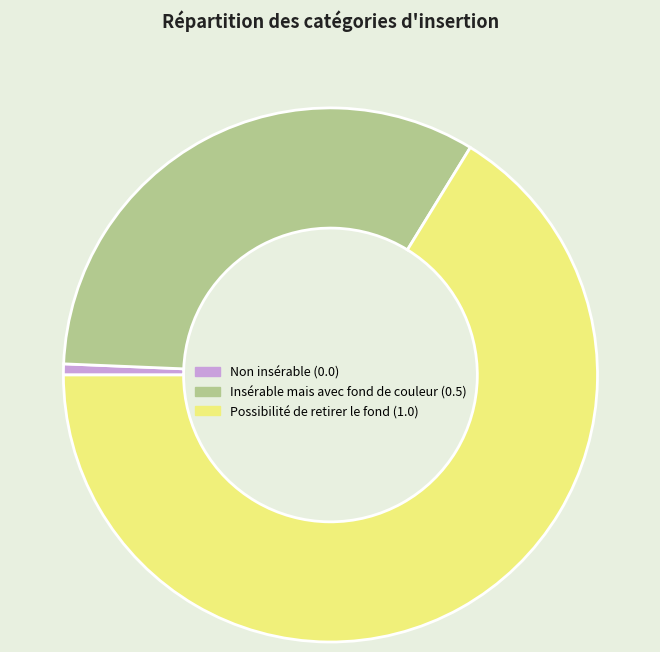

Approximately how many times larger is the value at Insérable mais avec fond de couleur compared to Possibilité de retirer le fond?

0.5